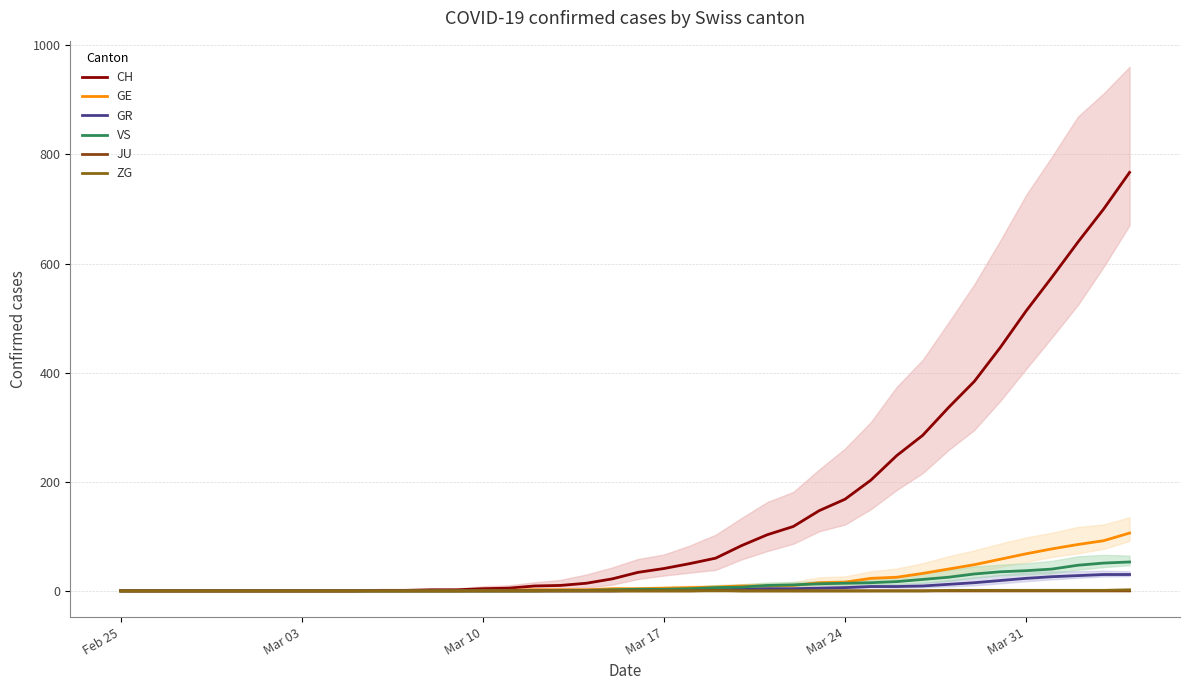

What is the highest value of the GR series?

30